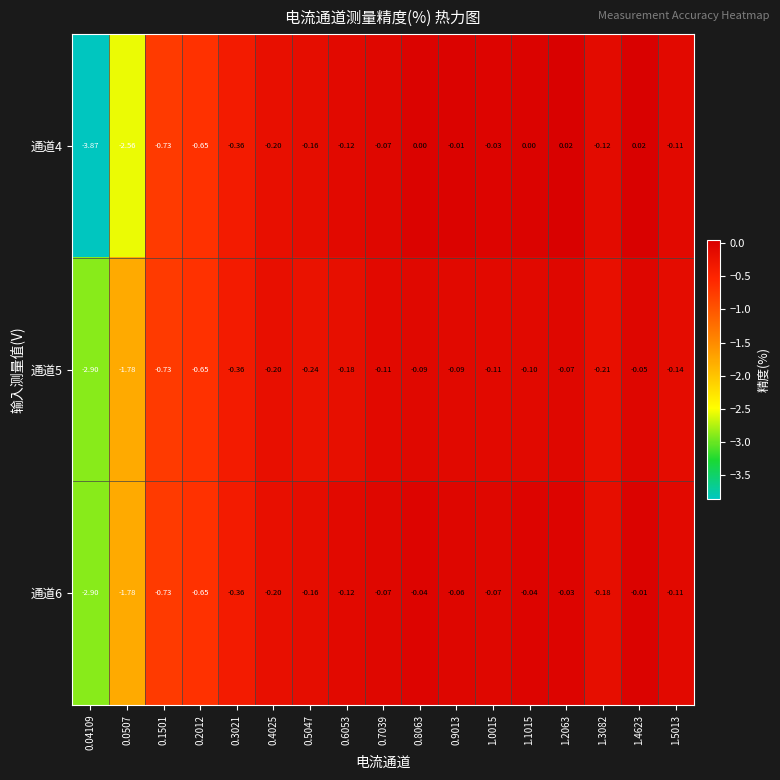

Reading left to right, extract all data points from this chart.

通道4: 0.04109=-3.9	0.0507=-2.6	0.1501=-0.7	0.2012=-0.7	0.3021=-0.4	0.4025=-0.2	0.5047=-0.2	0.6053=-0.1	0.7039=-0.1	0.8063=0.0	0.9013=-0.0	1.0015=-0.0	1.1015=0.0	1.2063=0.0	1.3082=-0.1	1.4623=0.0	1.5013=-0.1
通道5: 0.04109=-2.9	0.0507=-1.8	0.1501=-0.7	0.2012=-0.7	0.3021=-0.4	0.4025=-0.2	0.5047=-0.2	0.6053=-0.2	0.7039=-0.1	0.8063=-0.1	0.9013=-0.1	1.0015=-0.1	1.1015=-0.1	1.2063=-0.1	1.3082=-0.2	1.4623=-0.1	1.5013=-0.1
通道6: 0.04109=-2.9	0.0507=-1.8	0.1501=-0.7	0.2012=-0.7	0.3021=-0.4	0.4025=-0.2	0.5047=-0.2	0.6053=-0.1	0.7039=-0.1	0.8063=-0.0	0.9013=-0.1	1.0015=-0.1	1.1015=-0.0	1.2063=-0.0	1.3082=-0.2	1.4623=-0.0	1.5013=-0.1